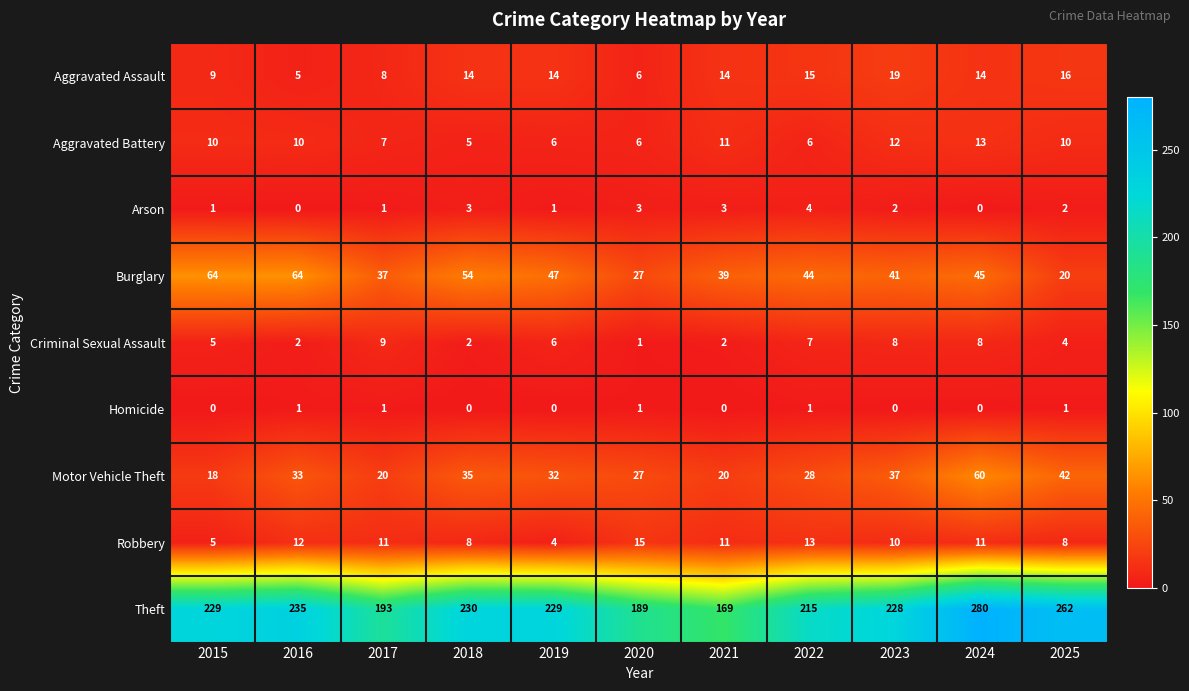

Read the Theft value at 2020.

189